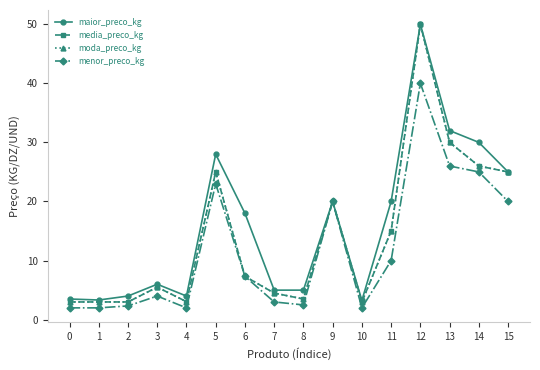

True or false: menor_preco_kg and moda_preco_kg intersect in this chart.

False